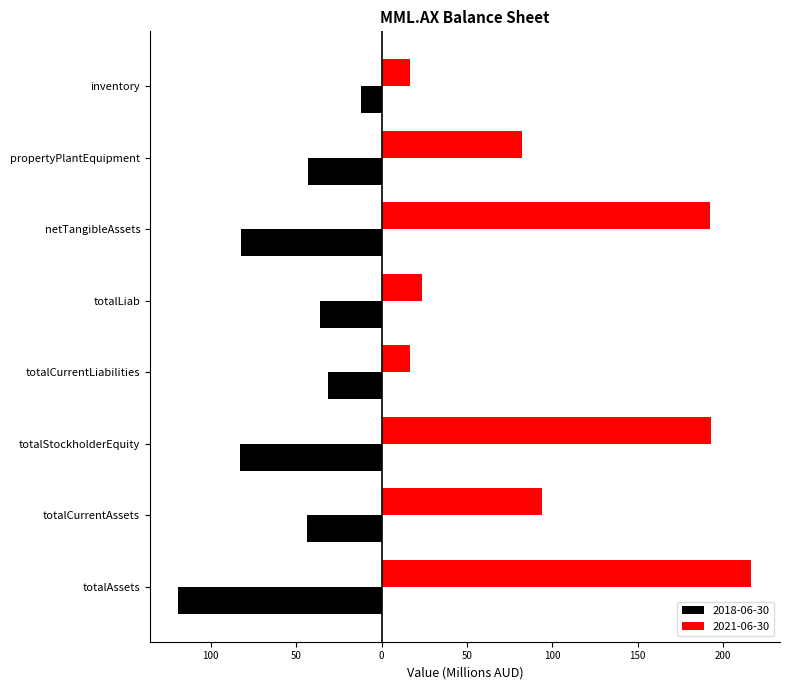

What are all the series names shown in the legend?

2018-06-30, 2021-06-30